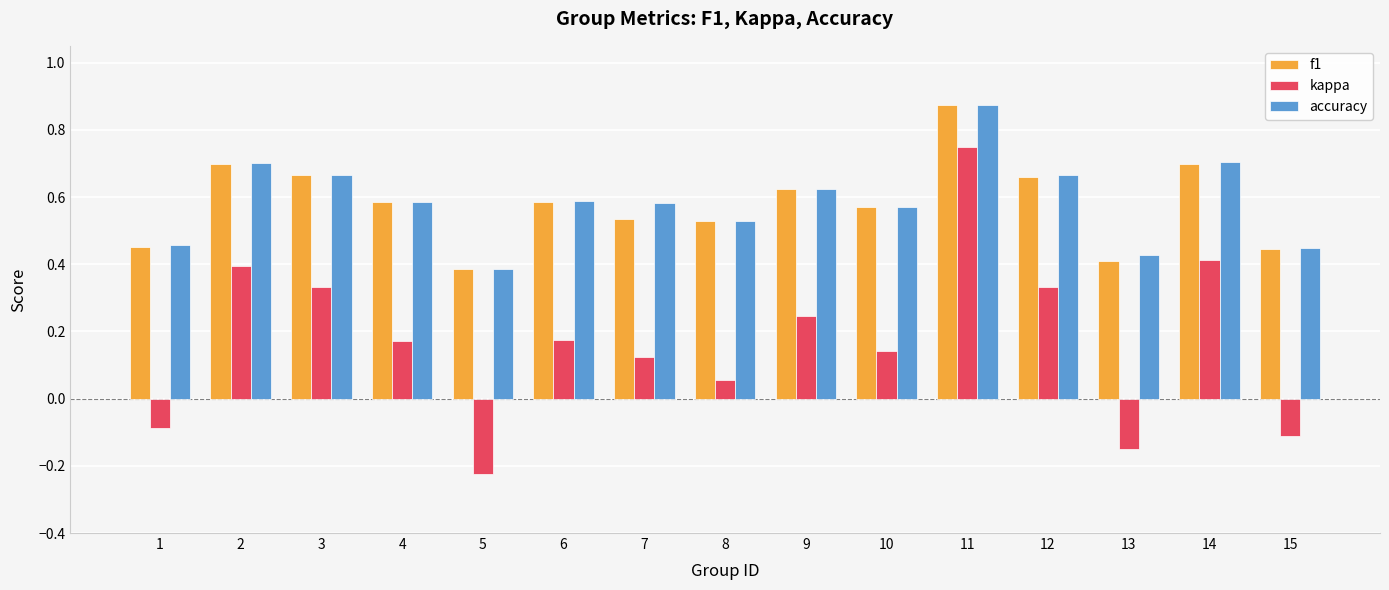

How many series are shown in this chart?

3